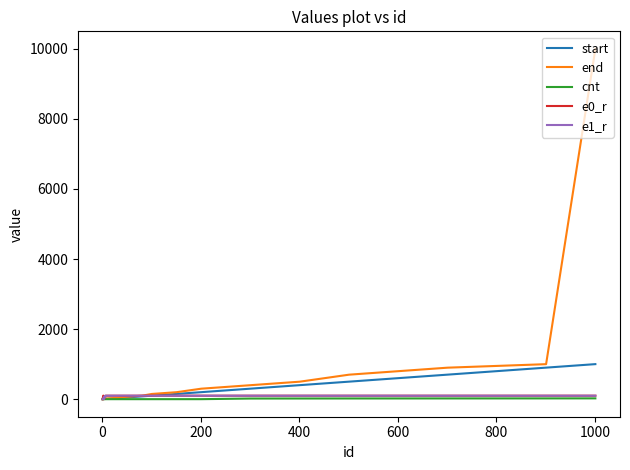

Which series has the largest total across all categories?

end